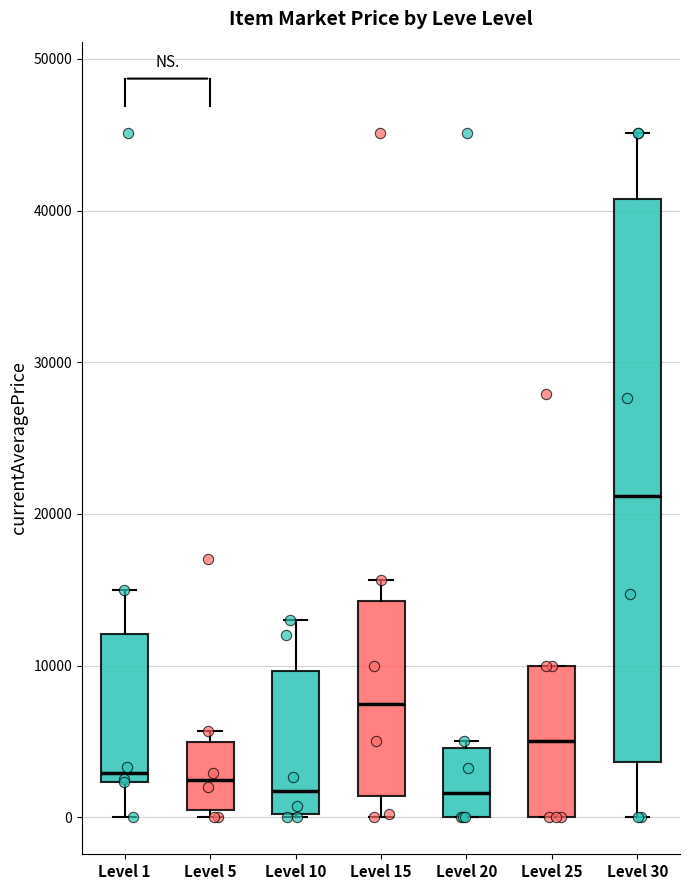

Which box is the tallest, from its lower edge to its upper edge?

Level 30